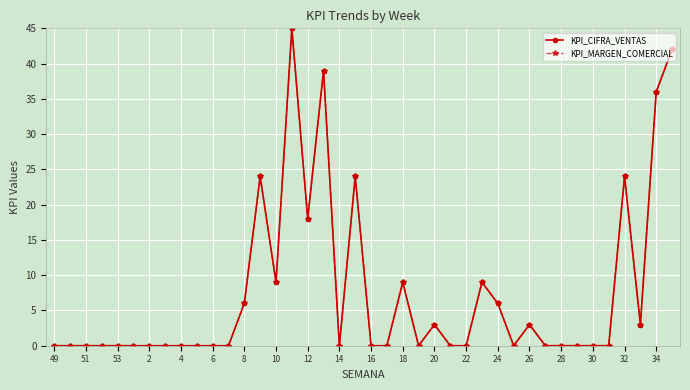

What is the maximum value shown in the chart?

45.0